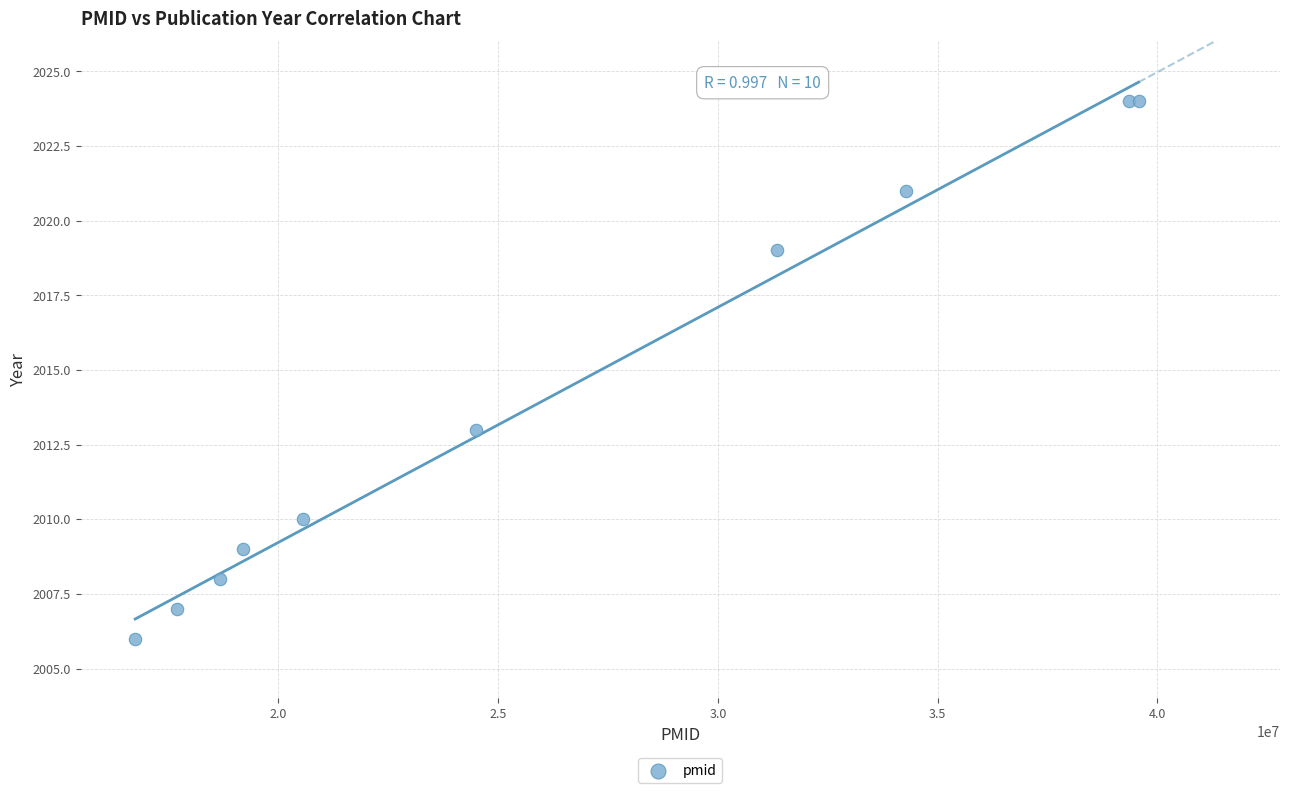

What Y value in the scatter plot is closest to 2015?

2013